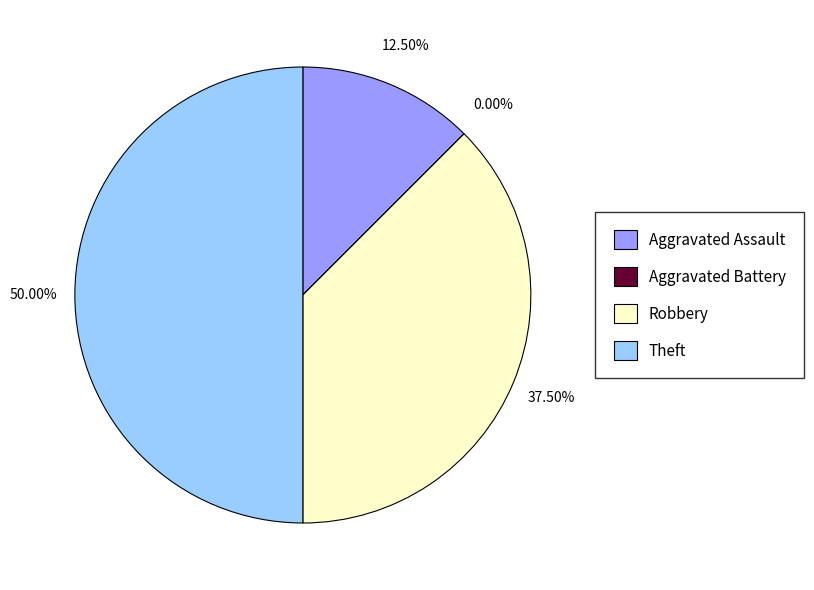

To the nearest percent, what percentage of the pie is Aggravated Assault?

12%